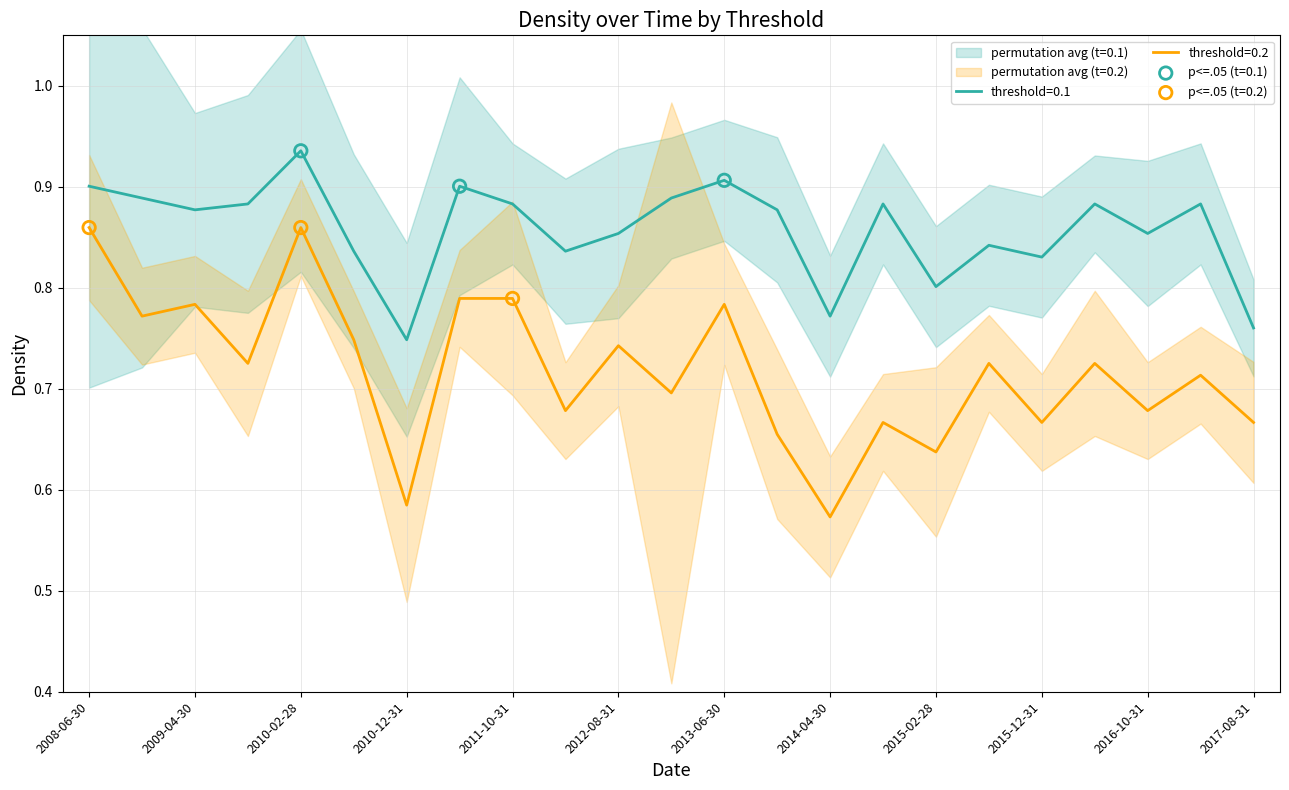

Which series has the largest total across all categories?

threshold=0.1